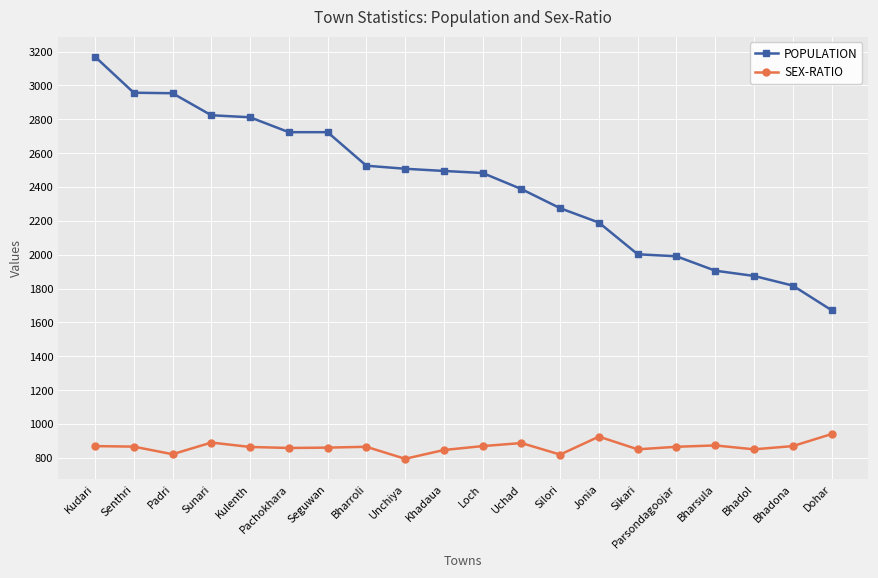

How many series are shown in this chart?

2